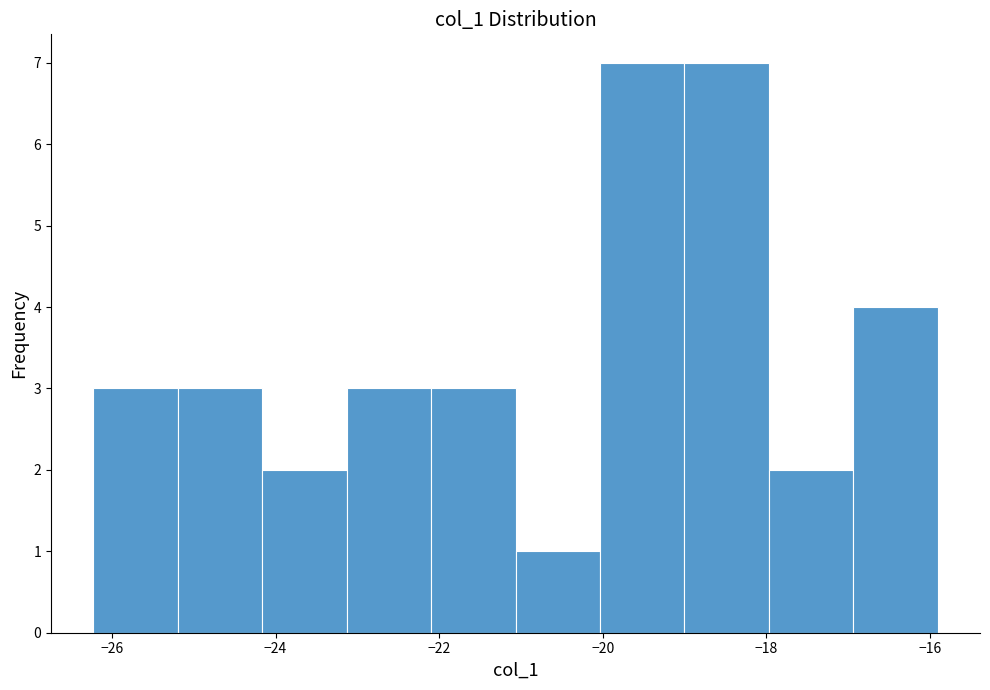

Reading left to right, list every bar in this chart as the range it spans on the x-axis followed by its height. Neither the bar edges nor the heights are printed on the chart, so give them approximately, as read against the axes.

-26.2 to -25.2: 3
-25.2 to -24.2: 3
-24.2 to -23.2: 2
-23.2 to -22.0: 3
-22.0 to -21.0: 3
-21.0 to -20.0: 1
-20.0 to -19.0: 7
-19.0 to -18.0: 7
-18.0 to -17.0: 2
-17.0 to -16.0: 4